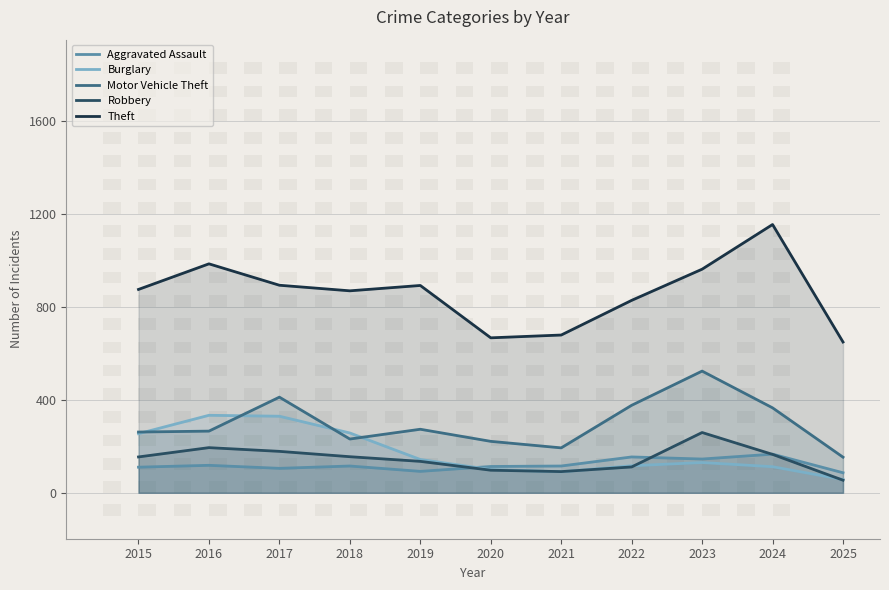

How many values in the Burglary series exceed 130?

5